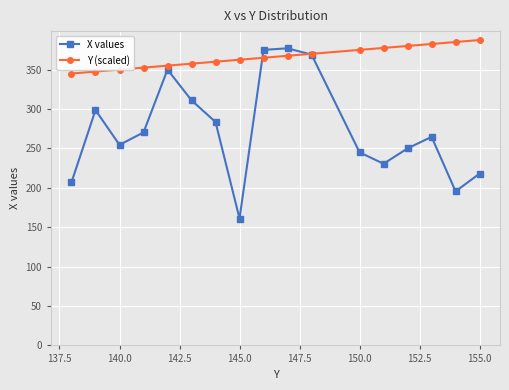

Which series has the widest spread of values?

X values